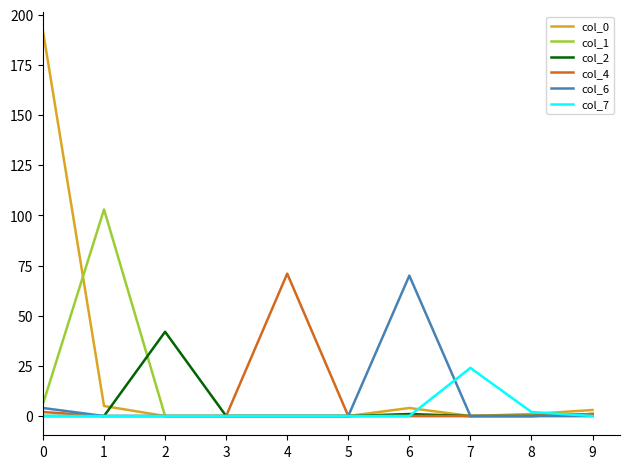

Where is col_7 nearest to the value 12?

8